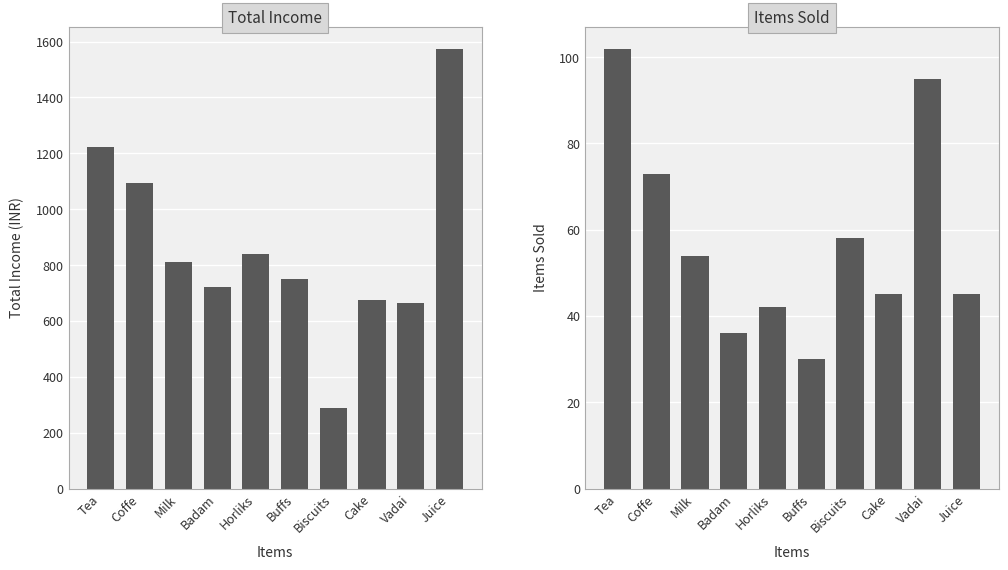

How many bars are there in each group?

2